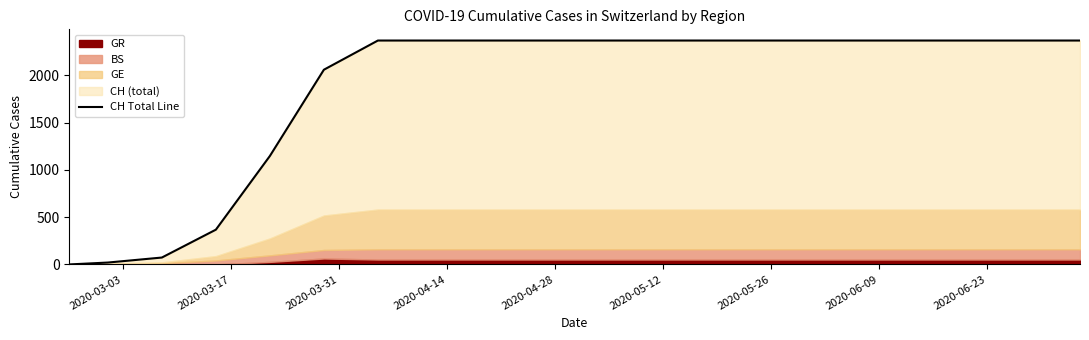

What is the average value?

1842